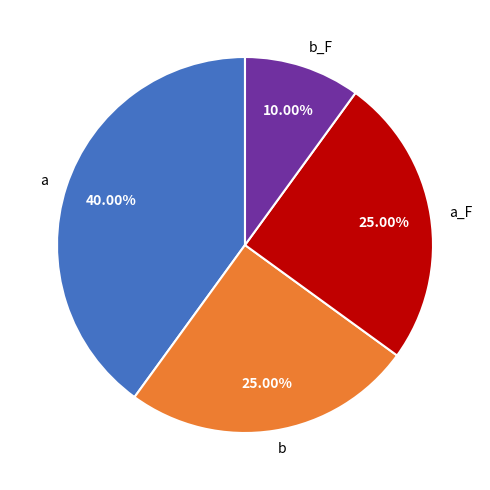

The a_F slice represents 37% of the pie. True or false?

False